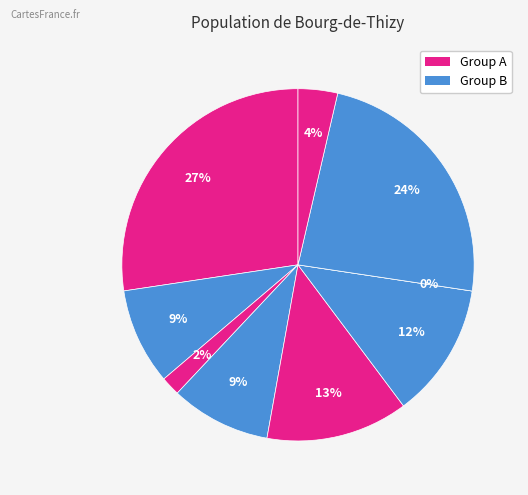

To the nearest percent, what is the difference between the largest and smallest slice percentages?

27%